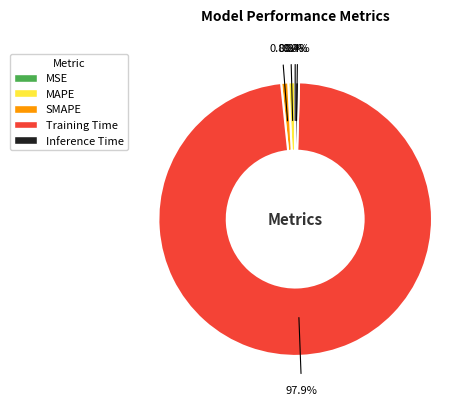

To the nearest percent, what portion does Training Time represent?

98%